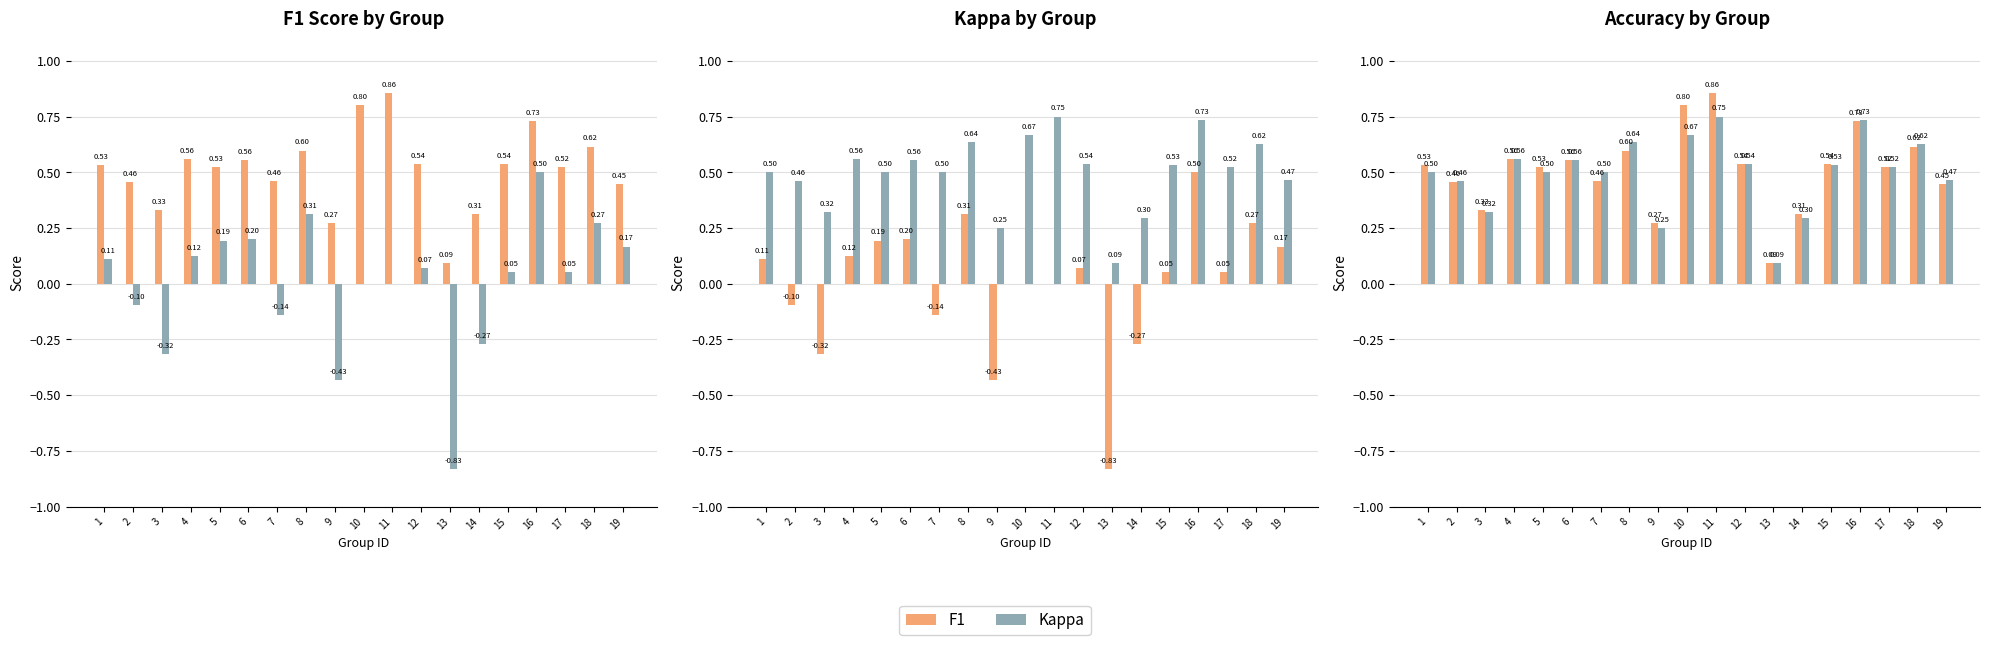

Between 1 and 7, which series saw the biggest shift?

Kappa